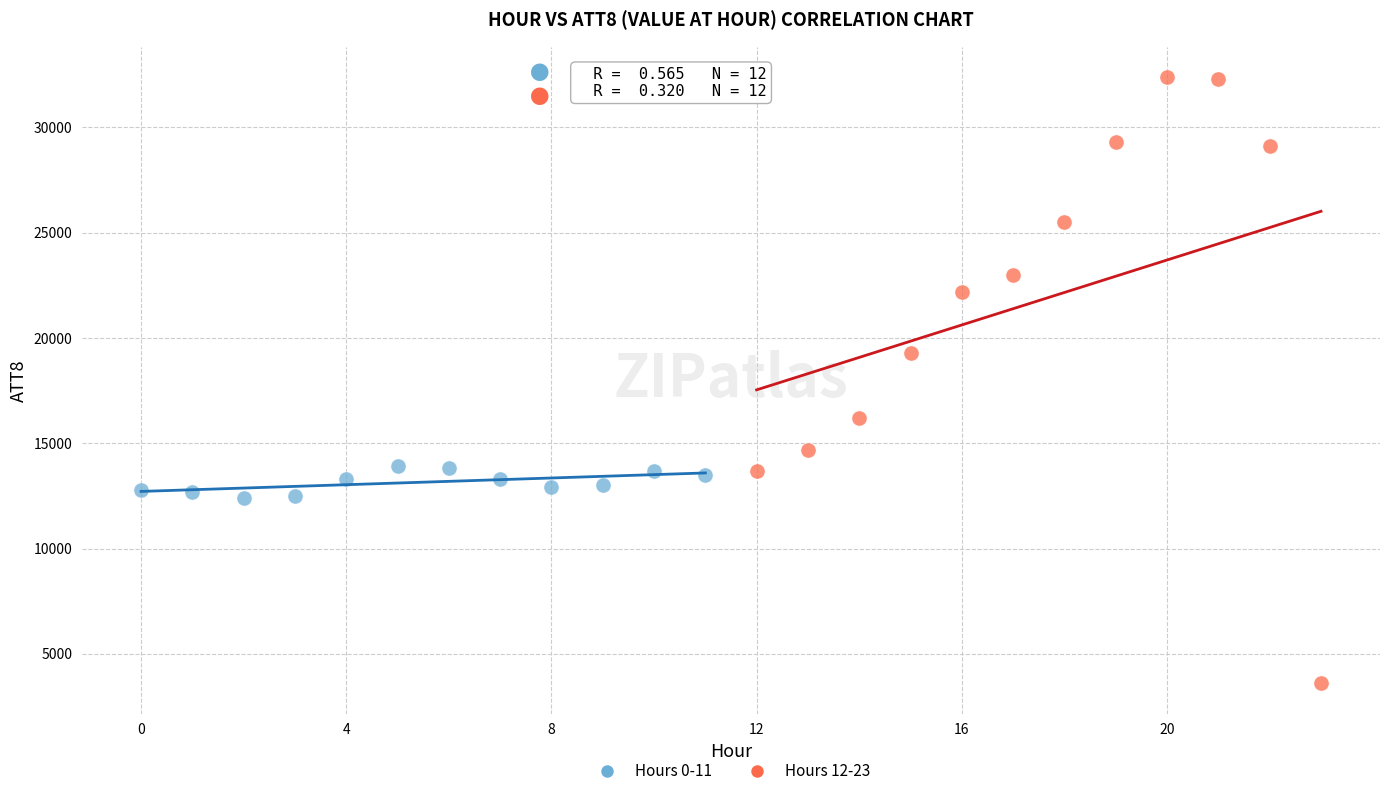

What are all the series names shown in the legend?

Hours 0-11, Hours 12-23